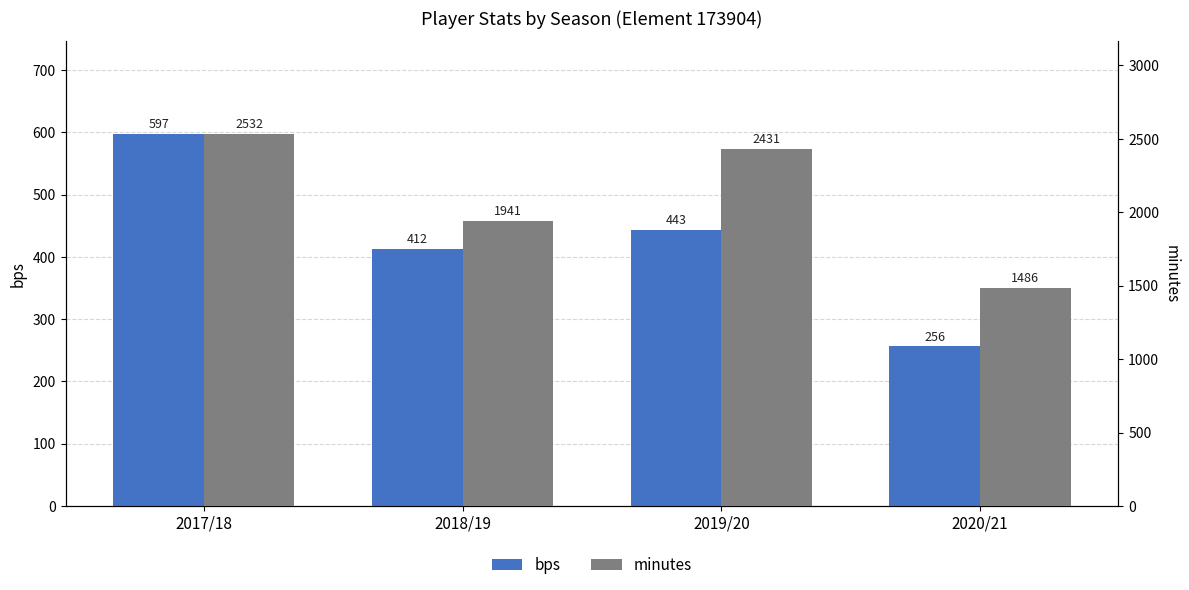

What is the smallest value displayed?

256